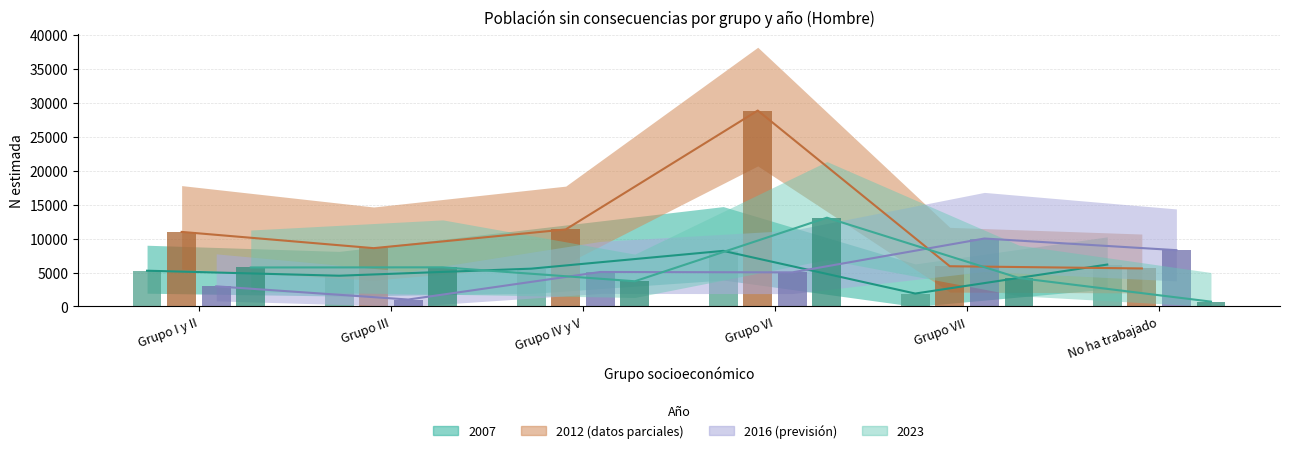

How many series are shown in this chart?

4